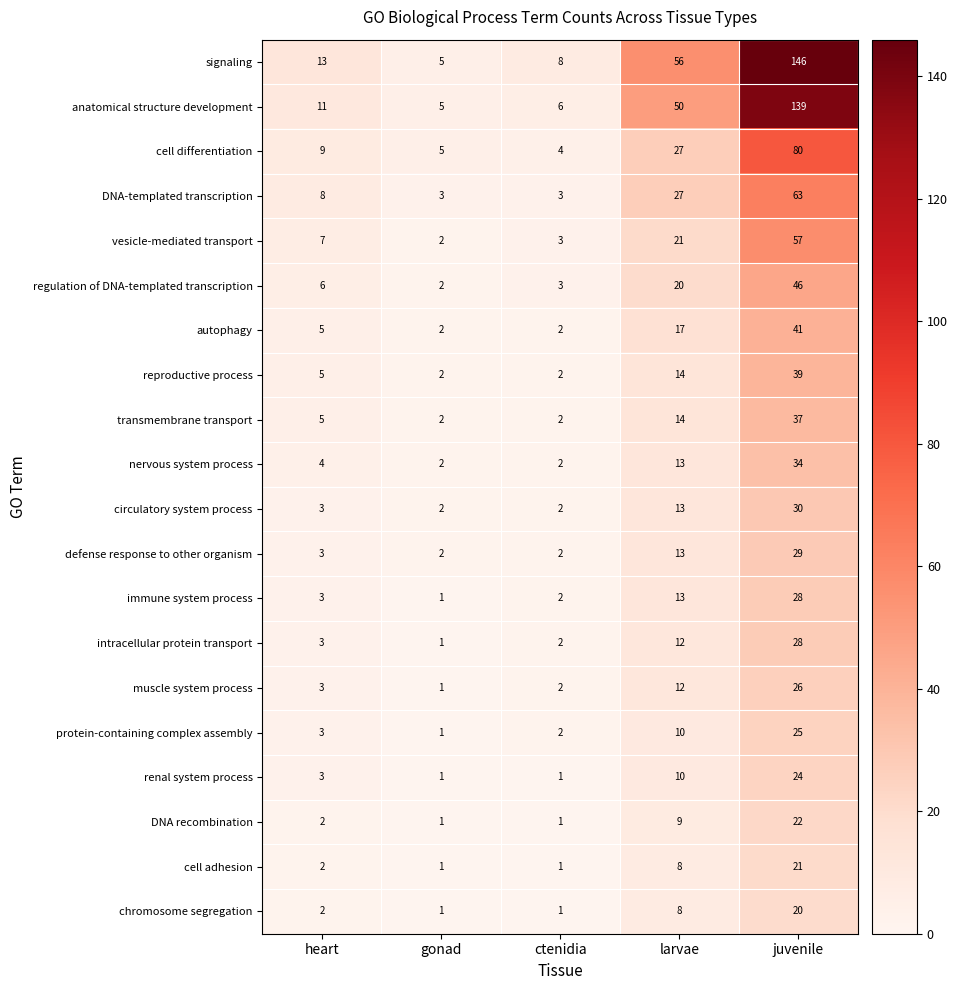

What is the highest value of the defense response to other organism series?

29